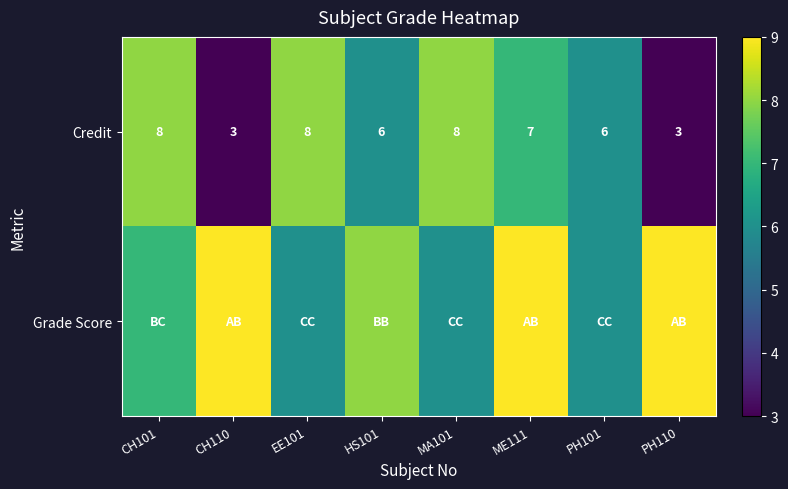

What is the sum of the Credit values at EE101 and PH110?

11